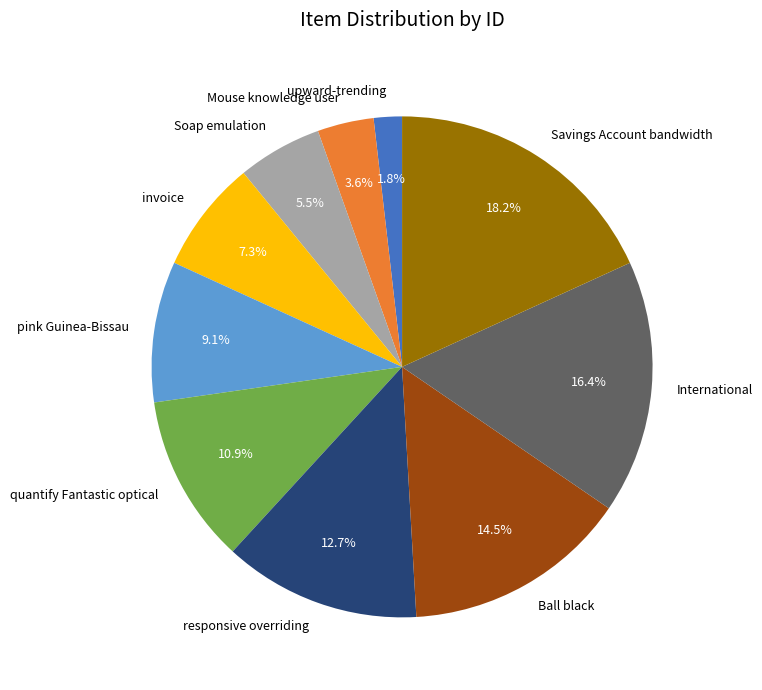

How much of the chart is everything except responsive overriding?

87.3%